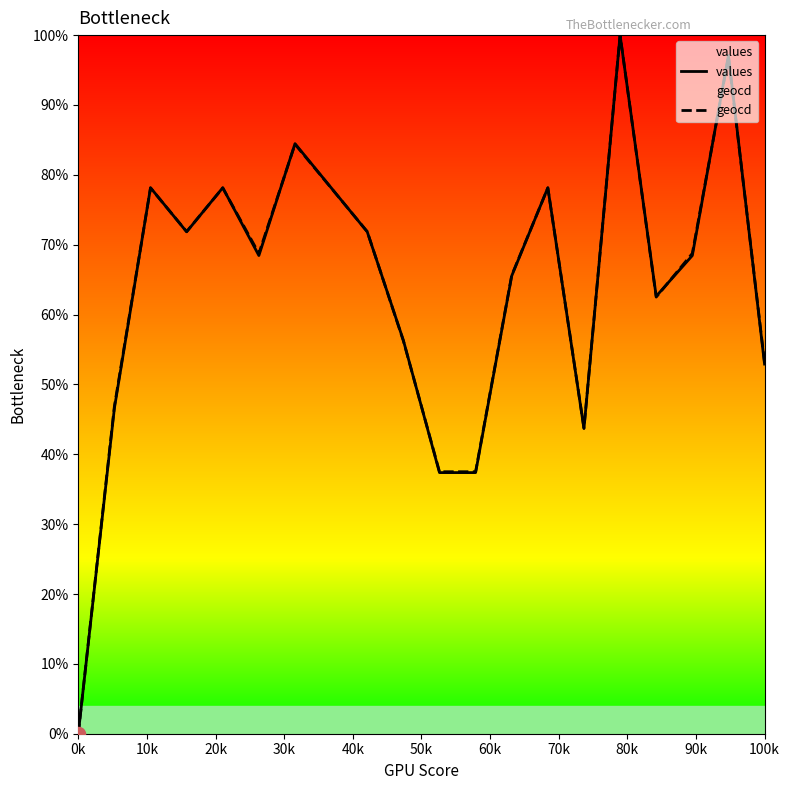

At how many categories does at least one series exceed 37?

19